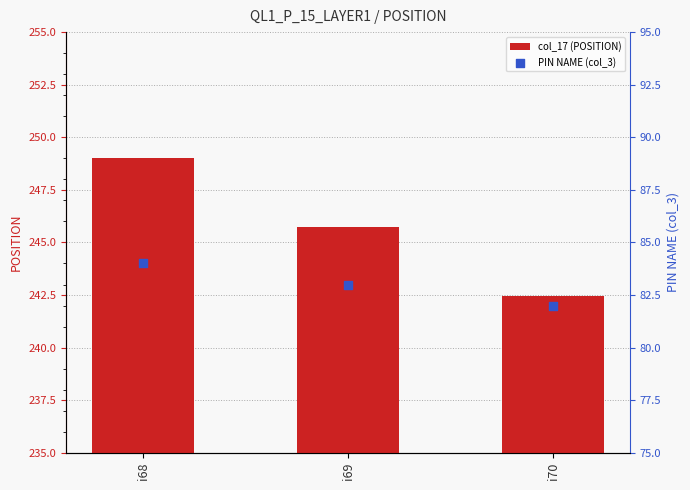

Which series has the largest total across all categories?

col_17 (POSITION)